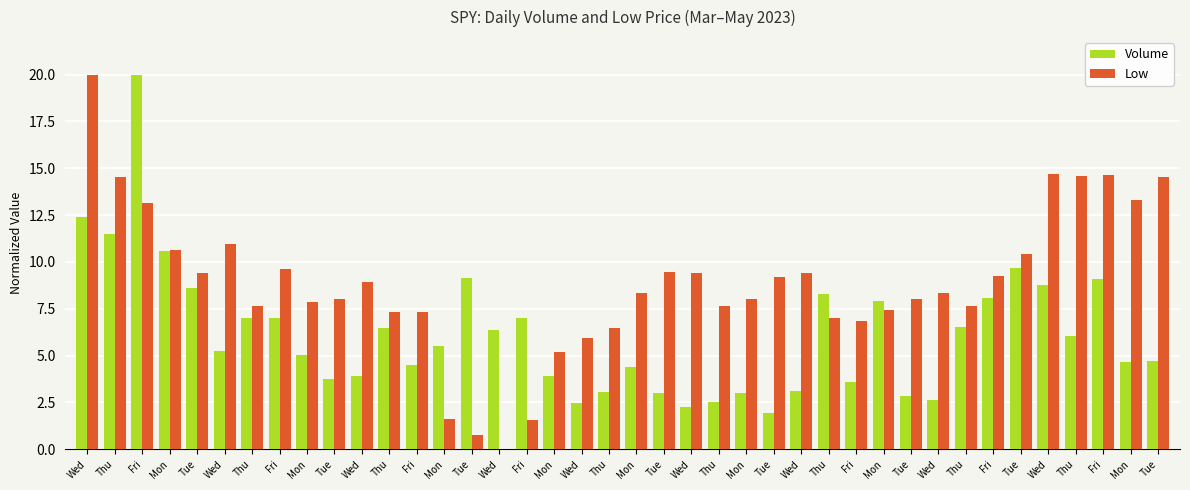

What is the difference between the maximum and second lowest values in the Volume series?

17.8